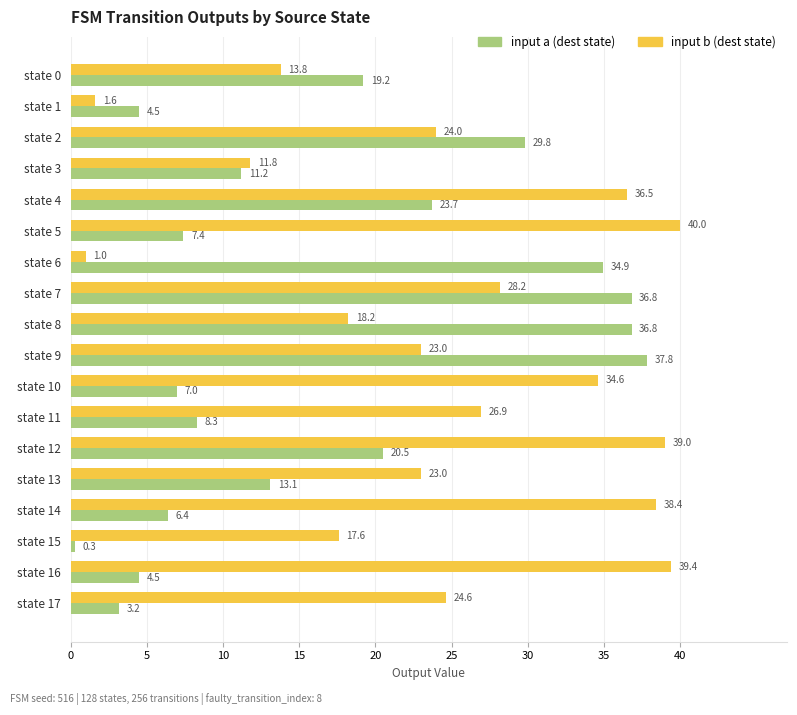

What are all the series names shown in the legend?

input a (dest state), input b (dest state)